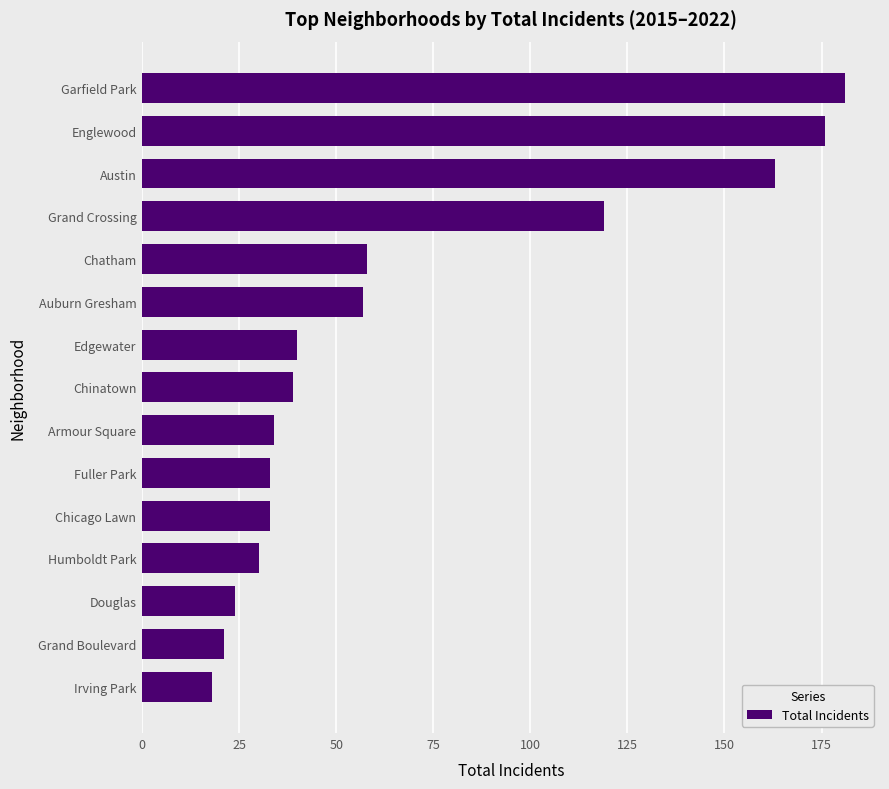

Read the value at Englewood, to the nearest 5.

175